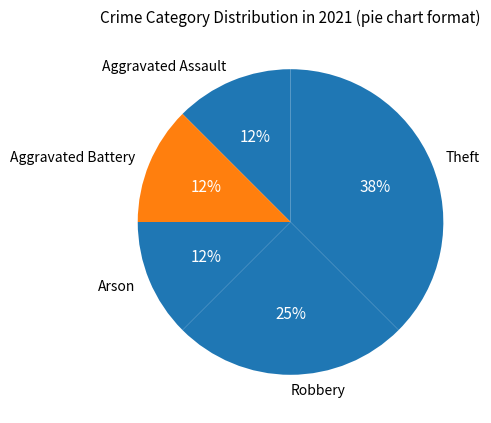

Which has a higher value, Arson or Robbery?

Robbery